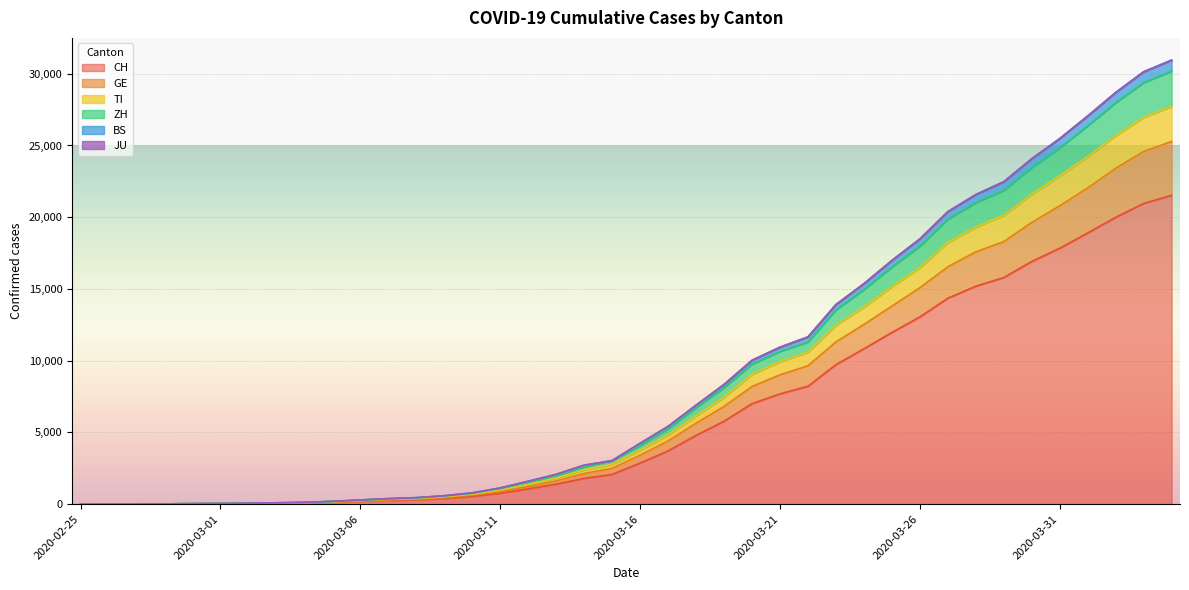

Read the CH value at 2020-03-21, to the nearest 50.

7700